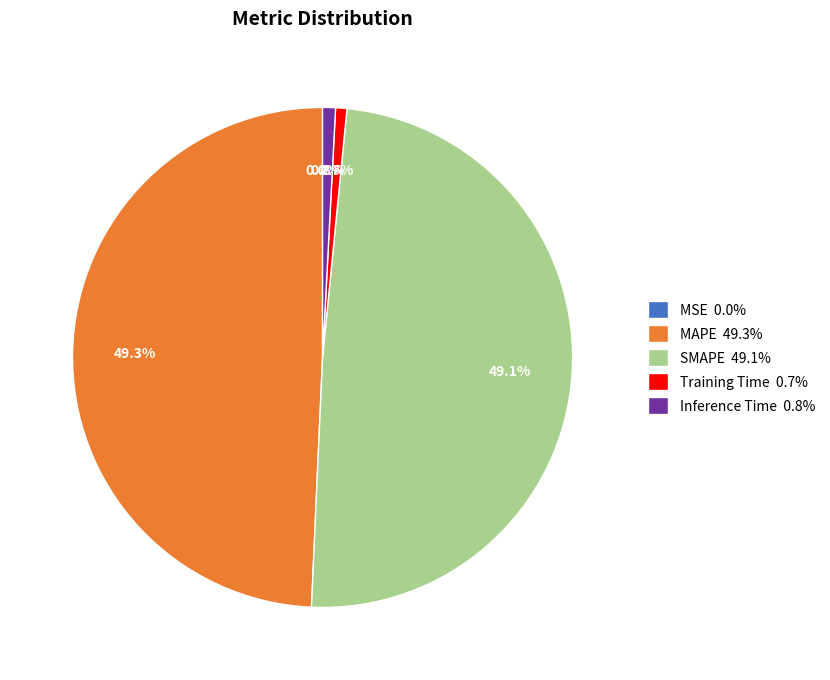

Do SMAPE 49.1% and MAPE 49.3% together represent more than half of the pie?

Yes